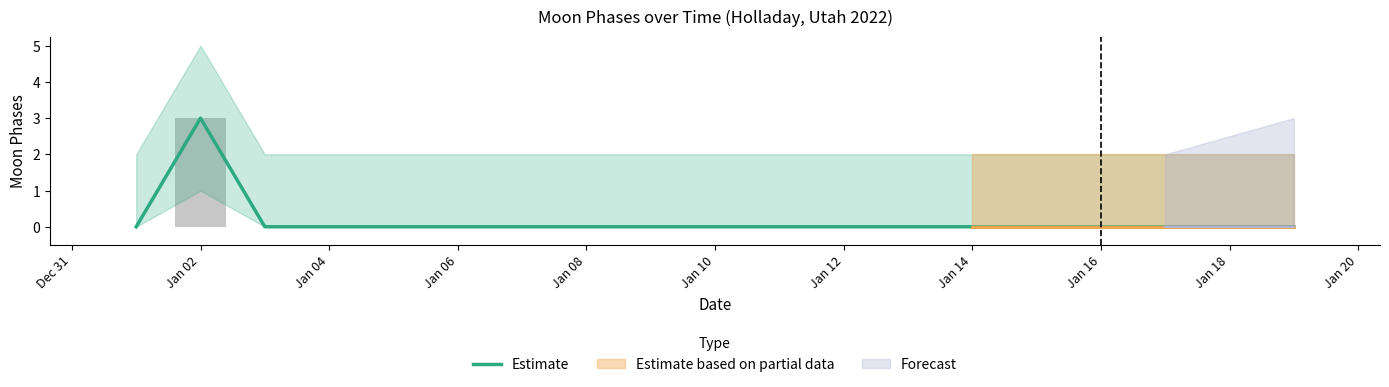

What is the sum of all values?

3